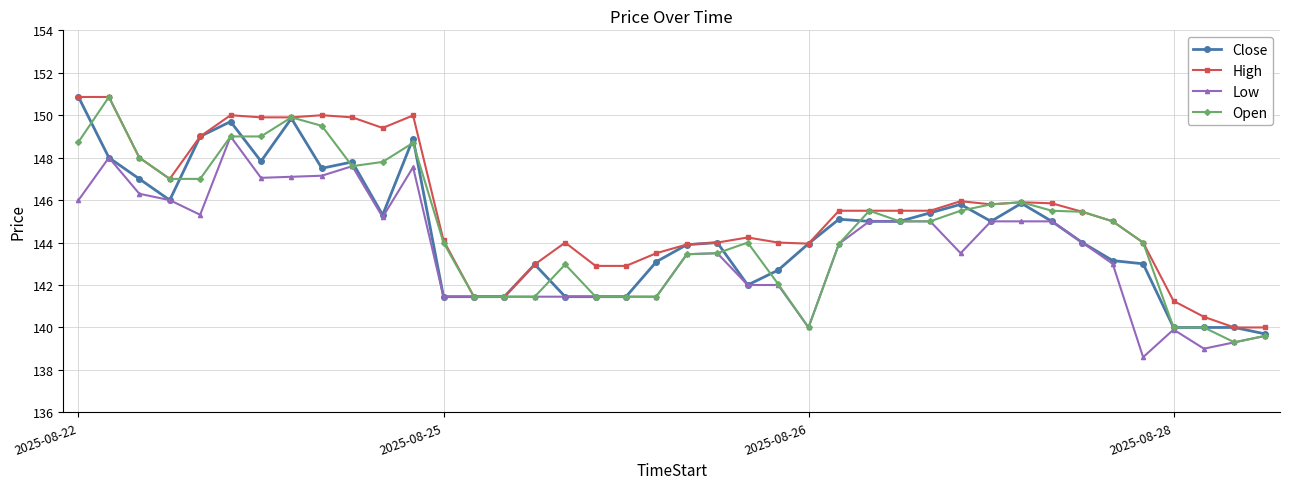

What is the greatest value displayed?

150.9